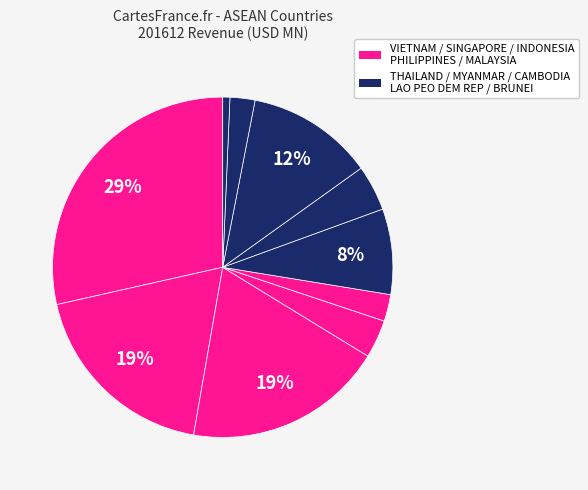

How many segments does this pie chart have?

10